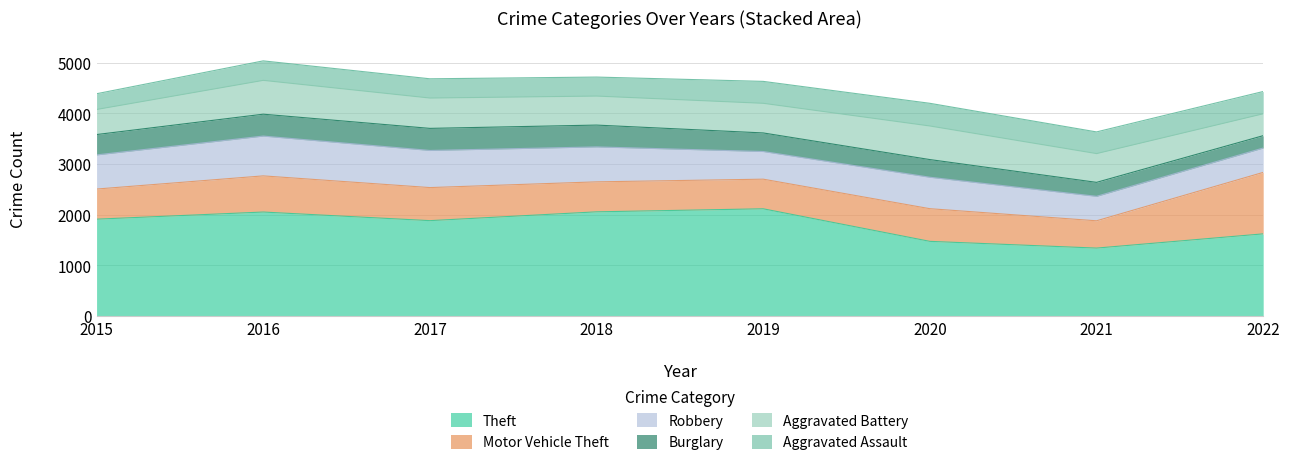

Reading right to left, transcribe all the data shown in this chart.

Theft: 1619	1338	1471	2114	2054	1880	2050	1909
Motor Vehicle Theft: 1214	539	645	585	592	653	714	595
Robbery: 481	483	621	546	690	733	786	674
Burglary: 244	276	349	367	431	436	432	402
Aggravated Battery: 432	568	663	585	573	599	668	495
Aggravated Assault: 440	428	448	433	375	380	385	311